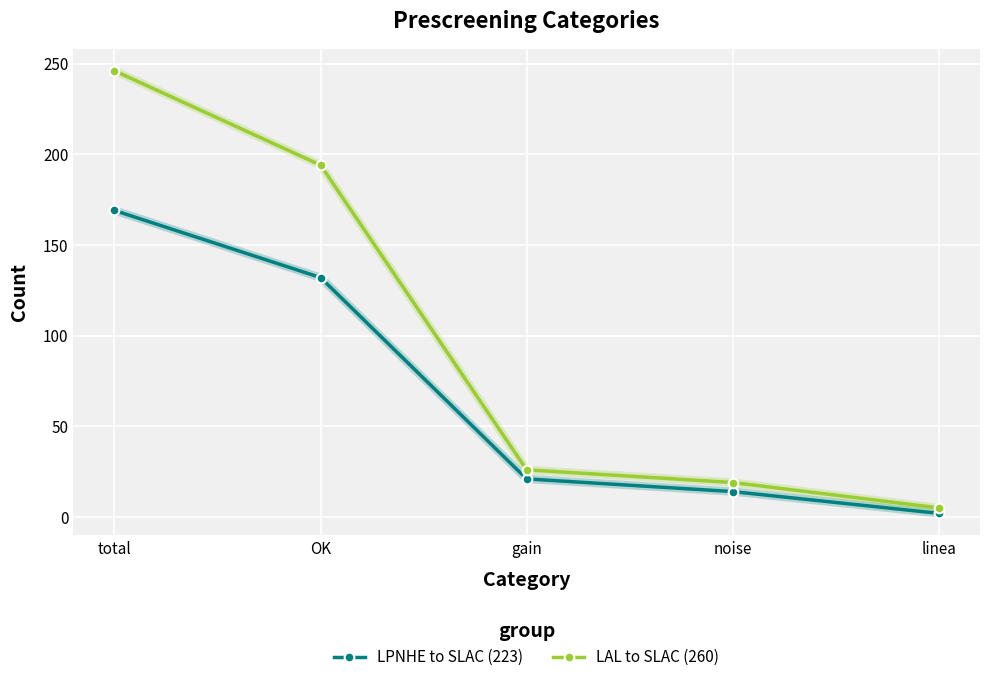

How many data points in LAL to SLAC (260) are less than 26?

2